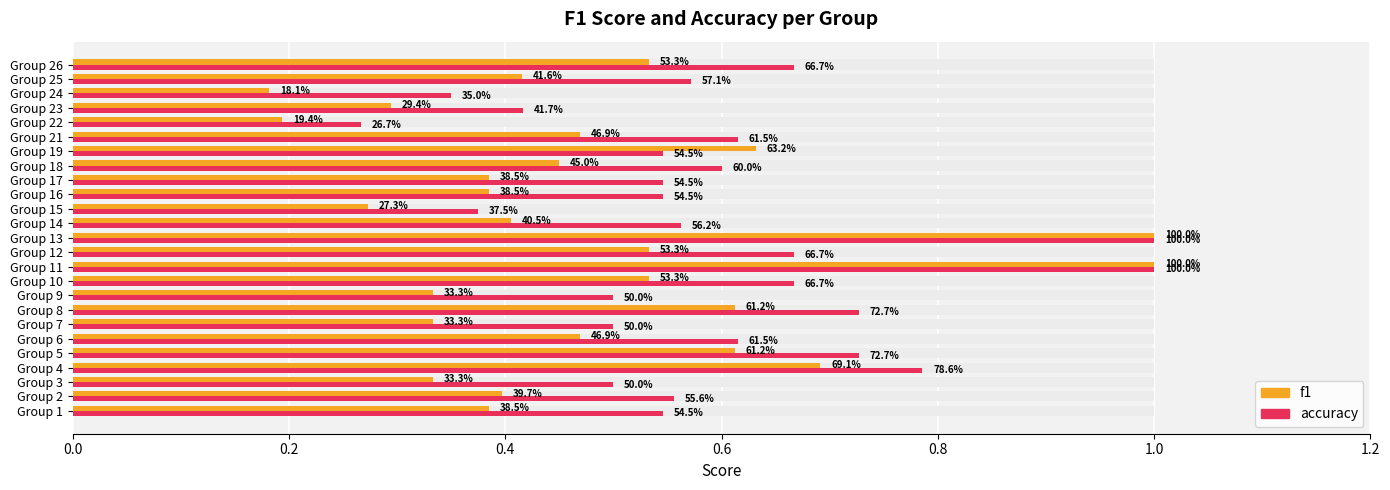

Is the value of f1 at Group 1 greater than the value of accuracy at Group 16?

No